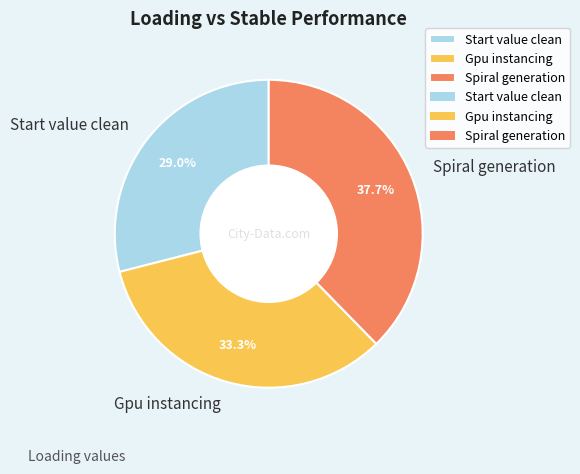

To the nearest percent, what is the difference between the Gpu instancing and Spiral generation slice percentages?

4%